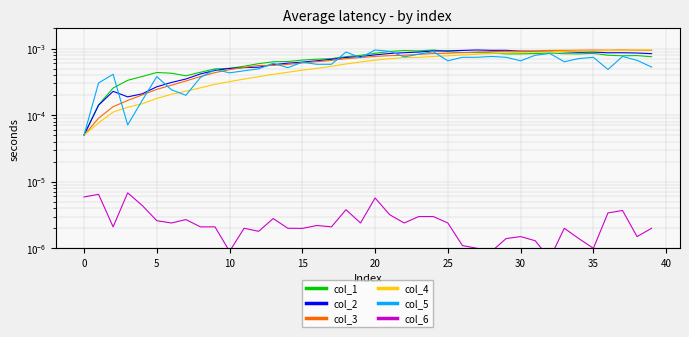

Which has a higher value, 5 or 13?

13